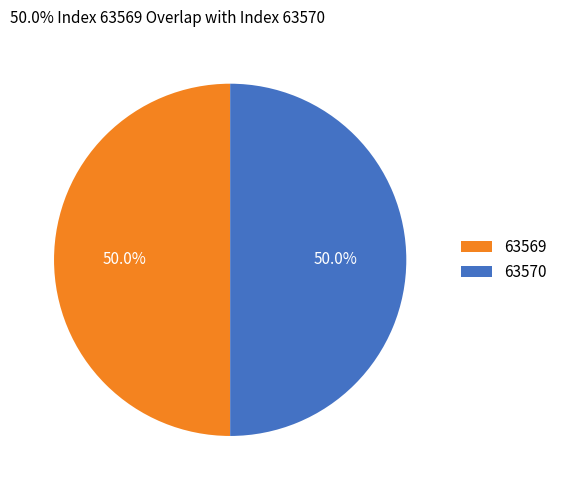

What portion of the pie excludes 63570?

50.0%